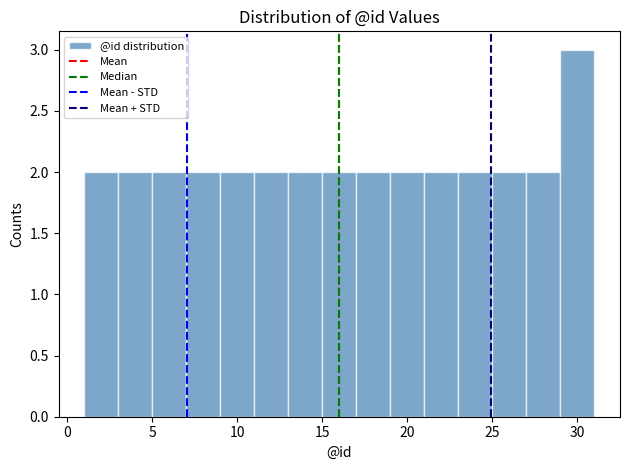

What is the height of the bar covering 3 to 5 on the x-axis? The values are not printed on the chart, so give them approximately, as read against the axis.

2